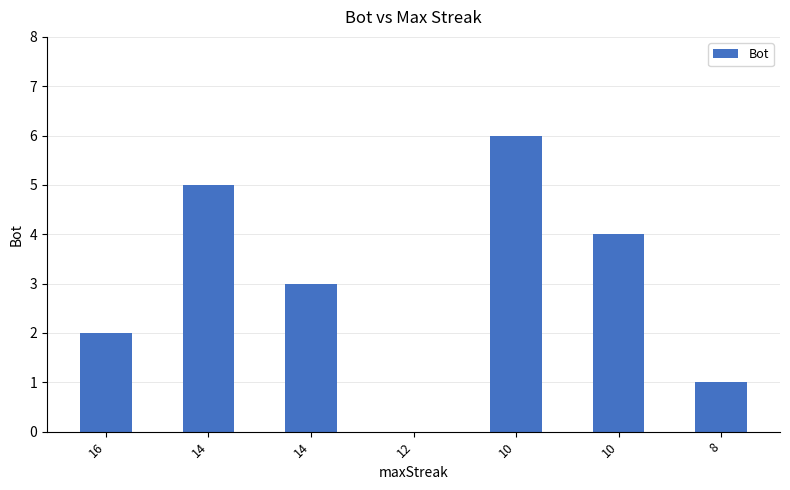

Reading right to left, what are all the values shown in this chart?

8=1	10=4	10=6	12=0	14=3	14=5	16=2